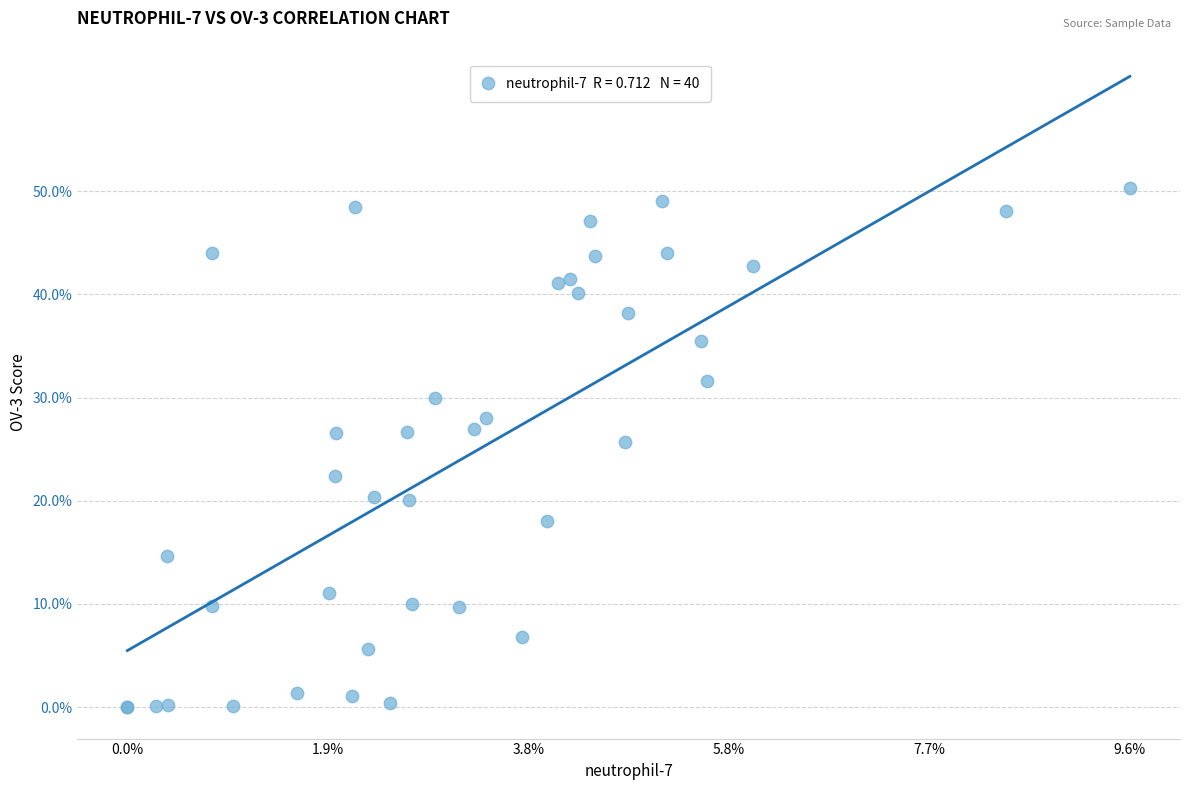

What Y value in the scatter plot is closest to 25?

25.7